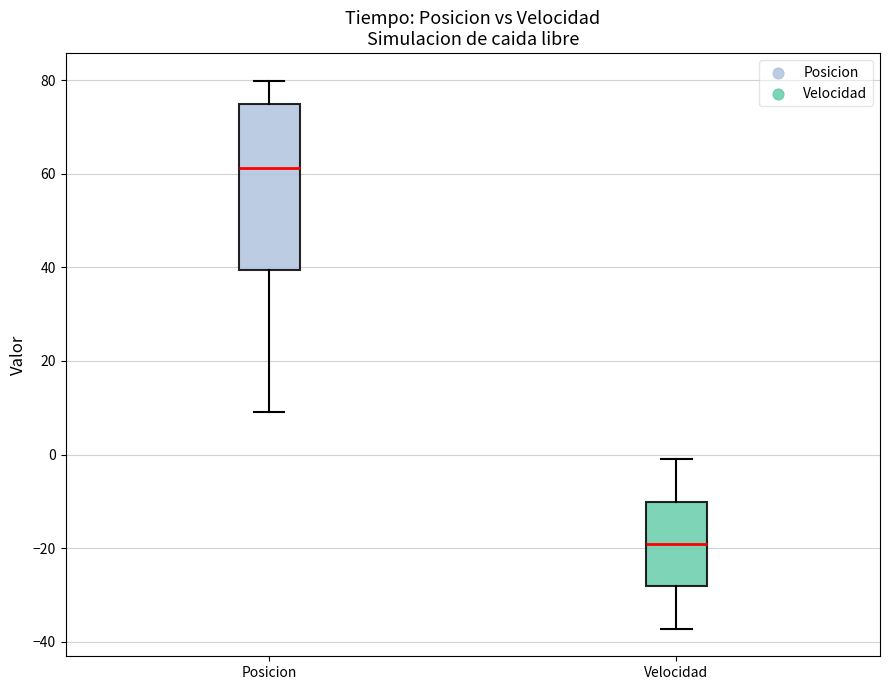

Reading left to right, transcribe this box plot: for each box, give where its median line is, the range the box spans, and where its two whiskers end, as read against the y-axis. The values are not printed on the chart, so give them approximately, as read against the axis.

Posicion: median 62, box 40 to 74, whiskers 10 to 80
Velocidad: median -20, box -28 to -10, whiskers -38 to 0